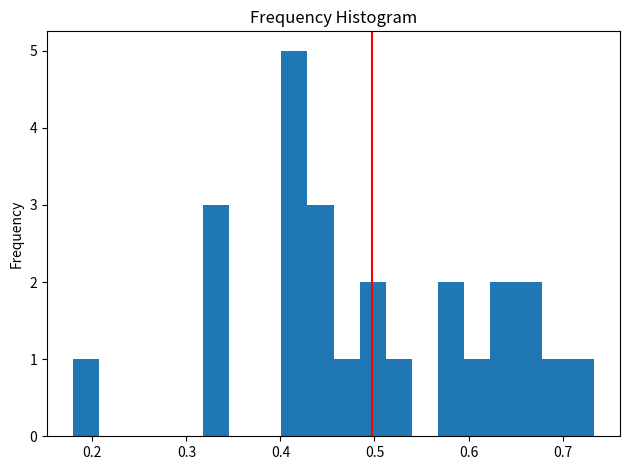

Around what value on the x-axis is the tallest bar? Give the approximate position of its centre, as read against the axis.

0.41